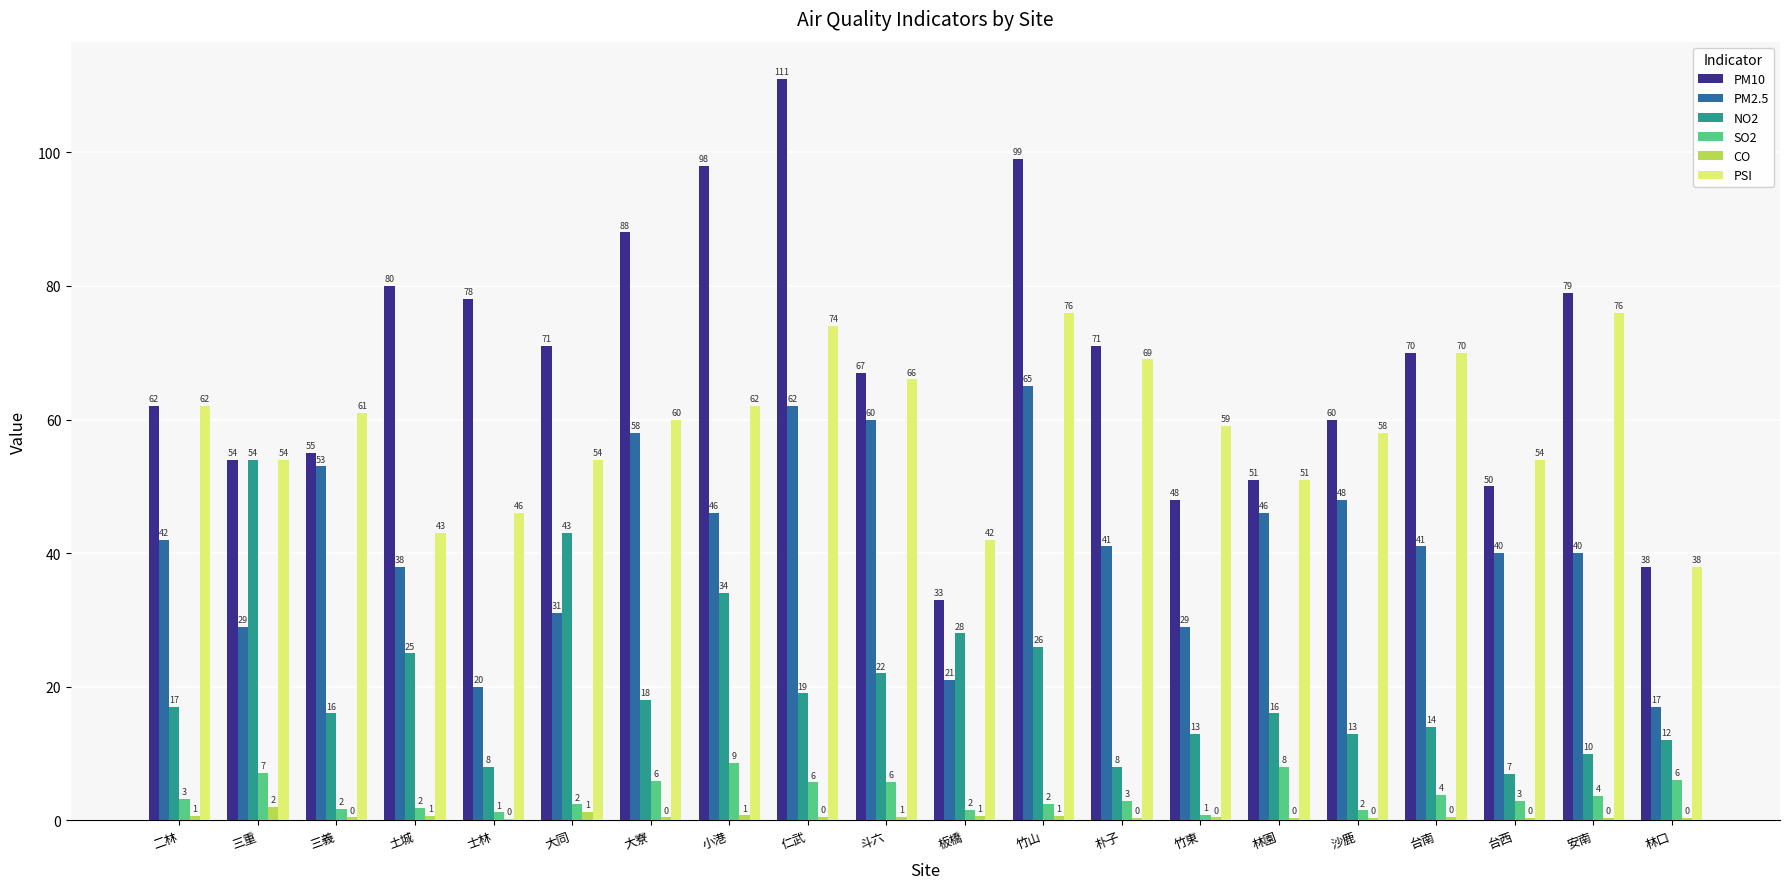

Read the PSI value at 沙鹿.

58.0